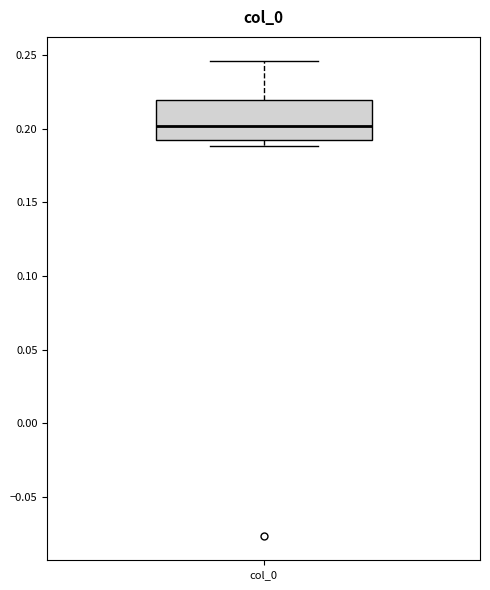

Transcribe this box plot: give where the median line is, the range the box spans, and where the two whiskers end, as read against the y-axis. The values are not printed on the chart, so give them approximately, as read against the axis.

median 0.200, box 0.190 to 0.220, whiskers 0.190 (just below the box's lower edge) to 0.245